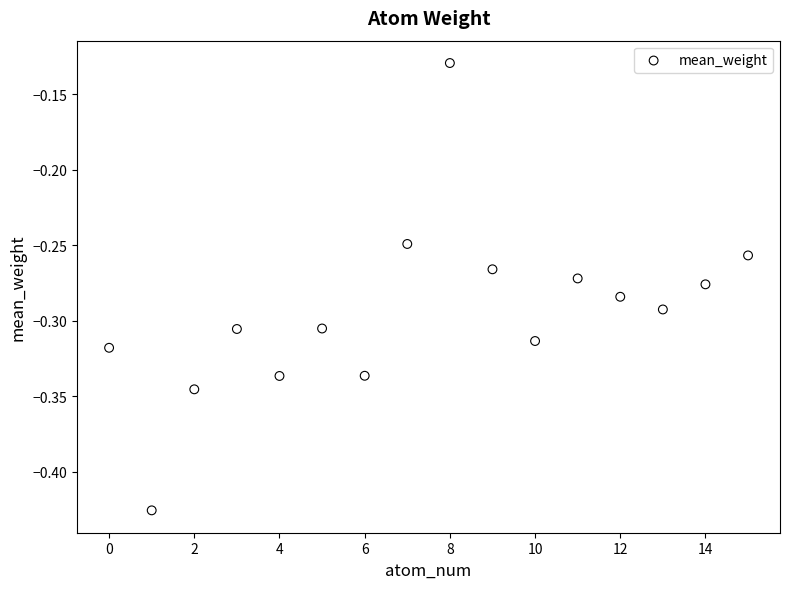

What is the range of Y values (max minus min)?

0.3